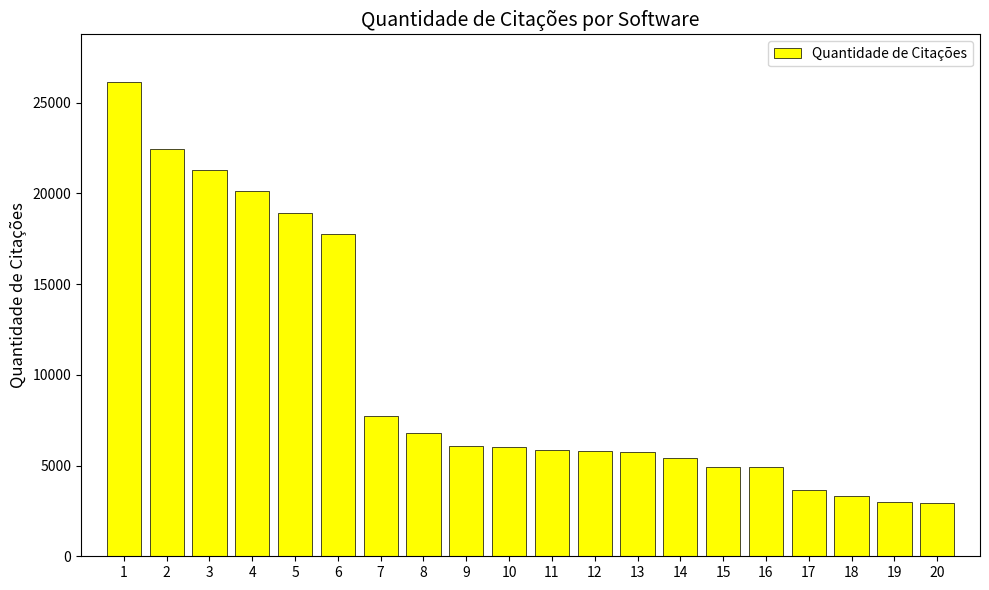

Is it true that the value at 2 is 40050?

False